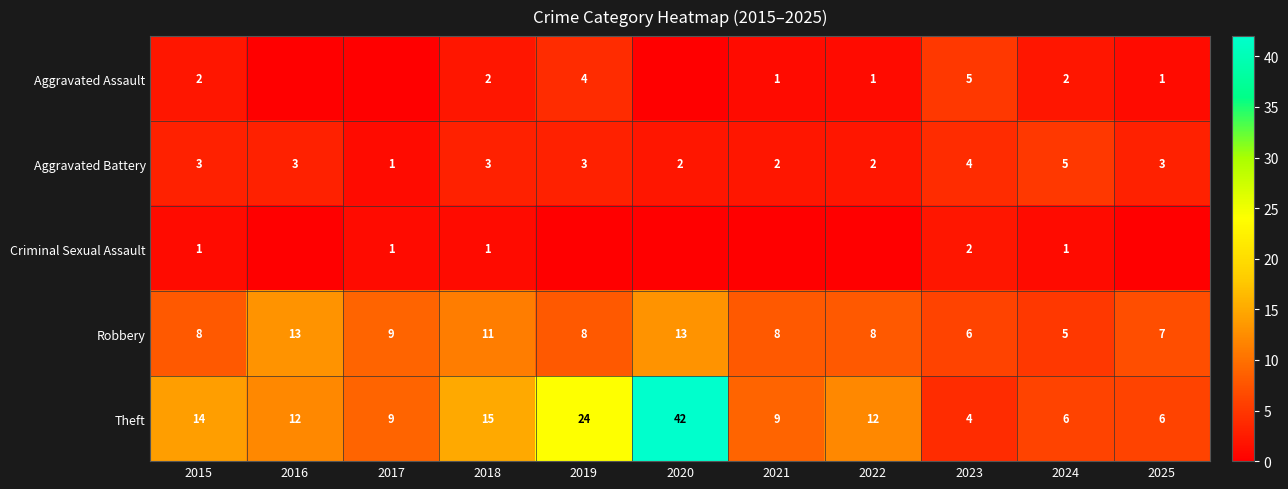

What is the total value across all series at 2023?

21